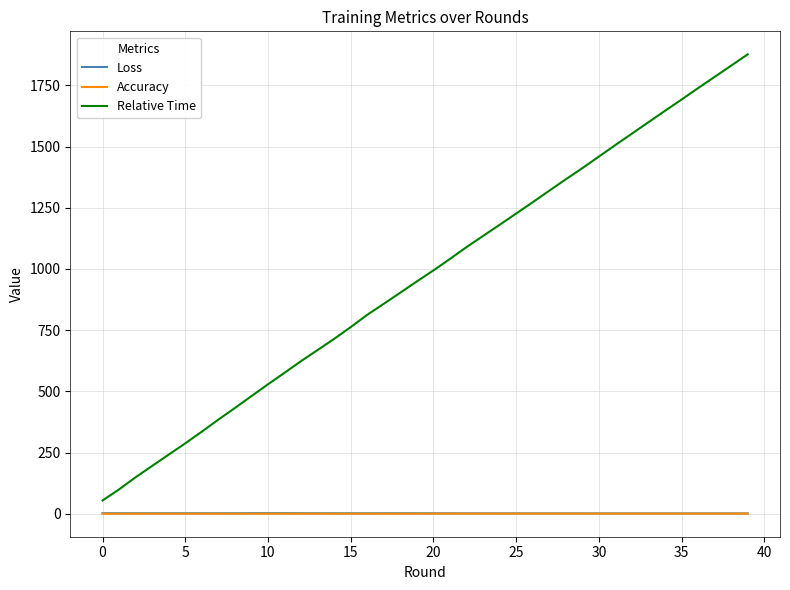

What is the difference between the maximum and minimum values in the Loss series?

1.1